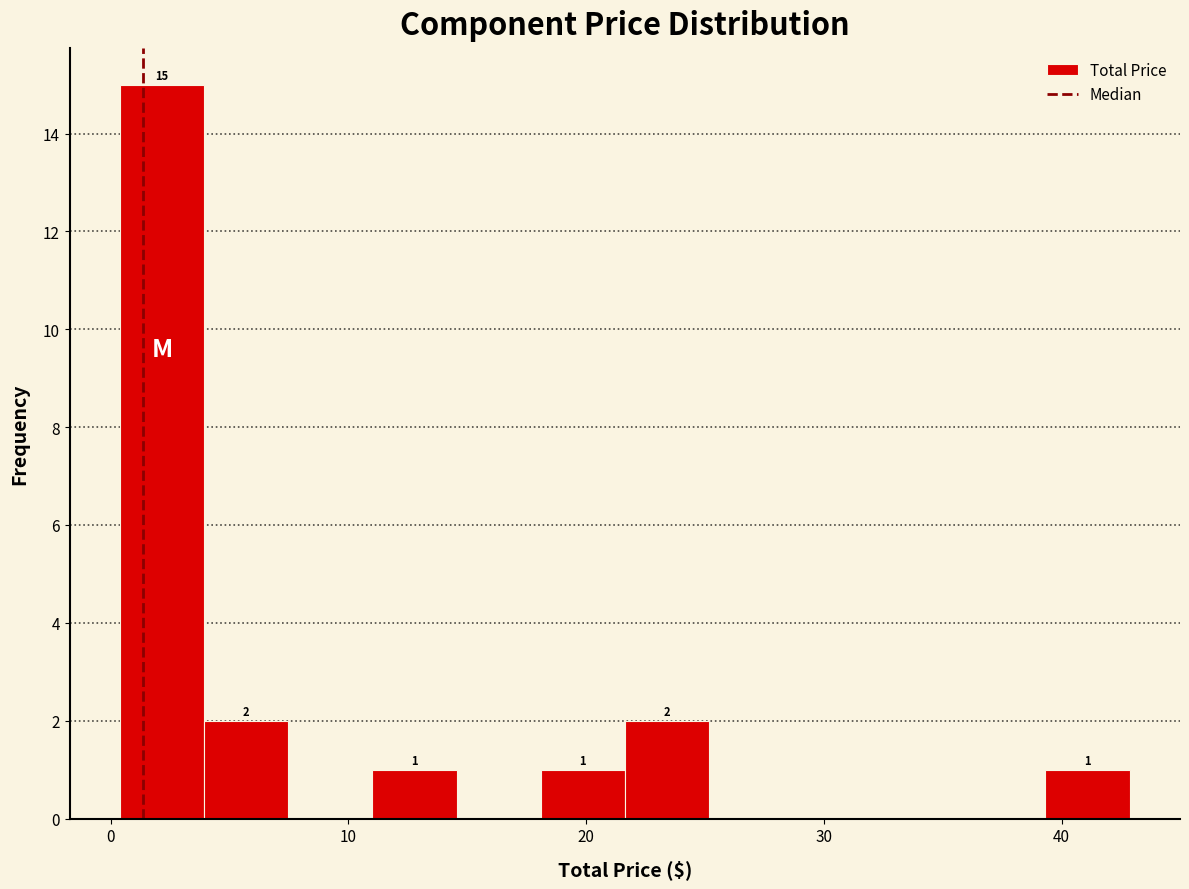

Read against the x-axis, roughly where is the centre of the tallest bar?

2